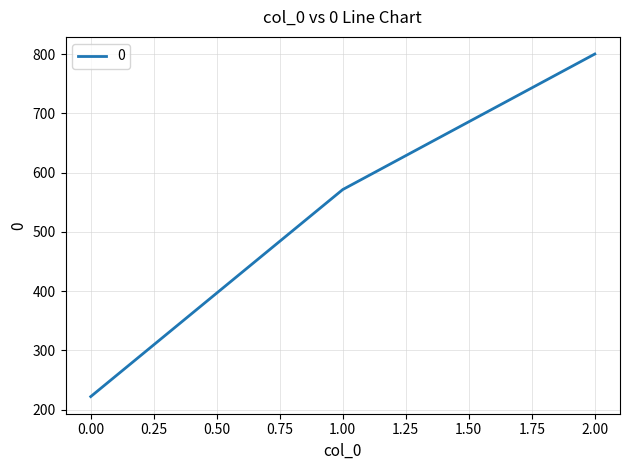

Rank the categories by value from lowest to highest.

0.00, 1.00, 2.00